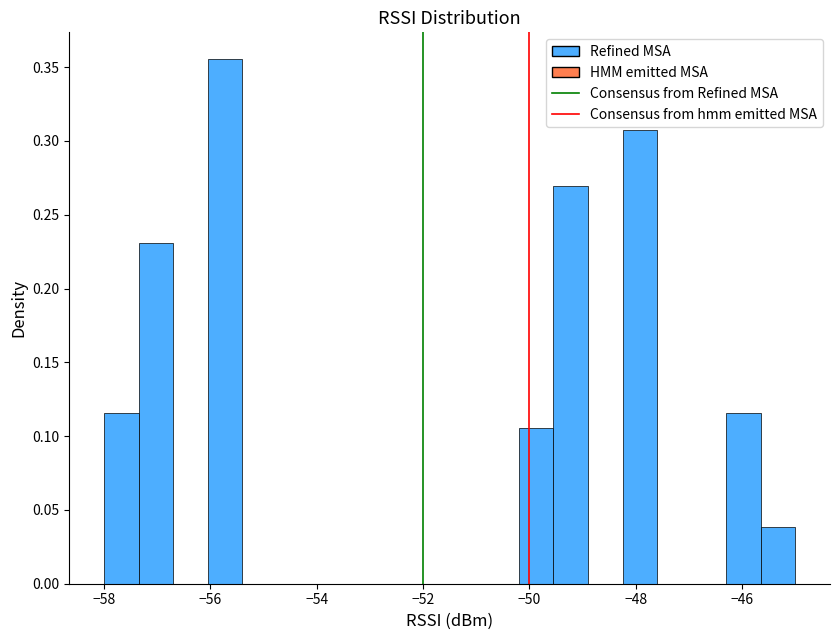

Around what value on the x-axis is the tallest bar? Give the approximate position of its centre, as read against the axis.

-55.8